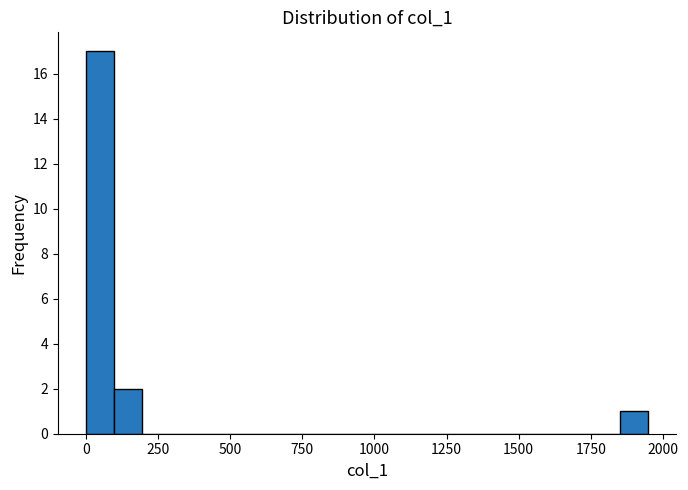

Read against the x-axis, roughly where is the centre of the tallest bar?

50